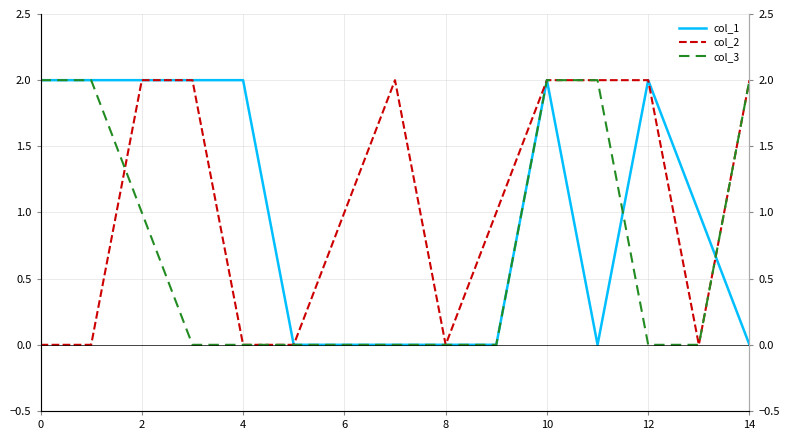

What are all the series names shown in the legend?

col_1, col_2, col_3